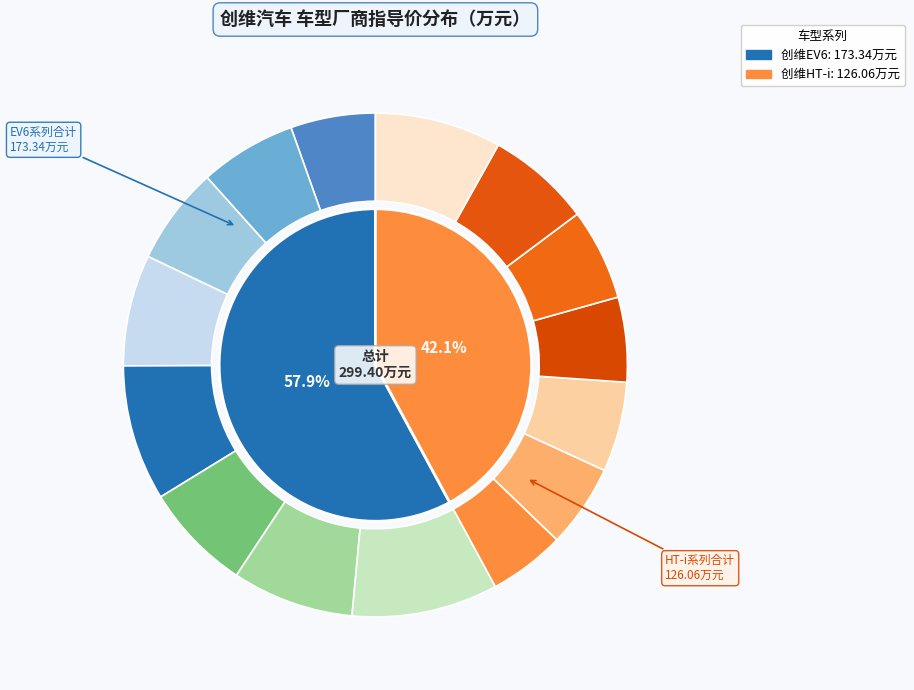

Is there a majority slice in this chart?

No